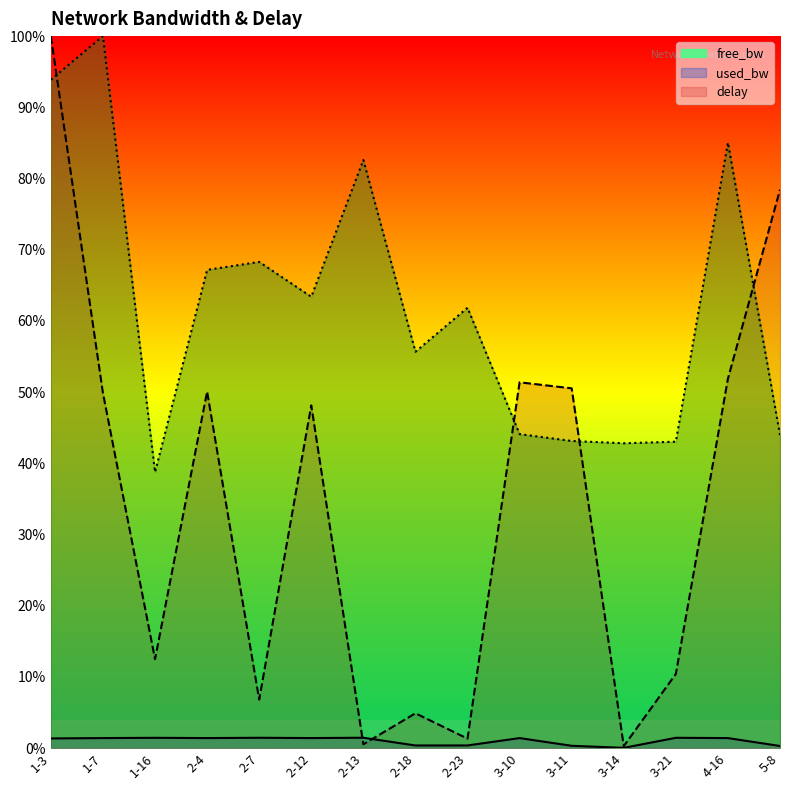

What are all the series names shown in the legend?

free_bw, used_bw, delay